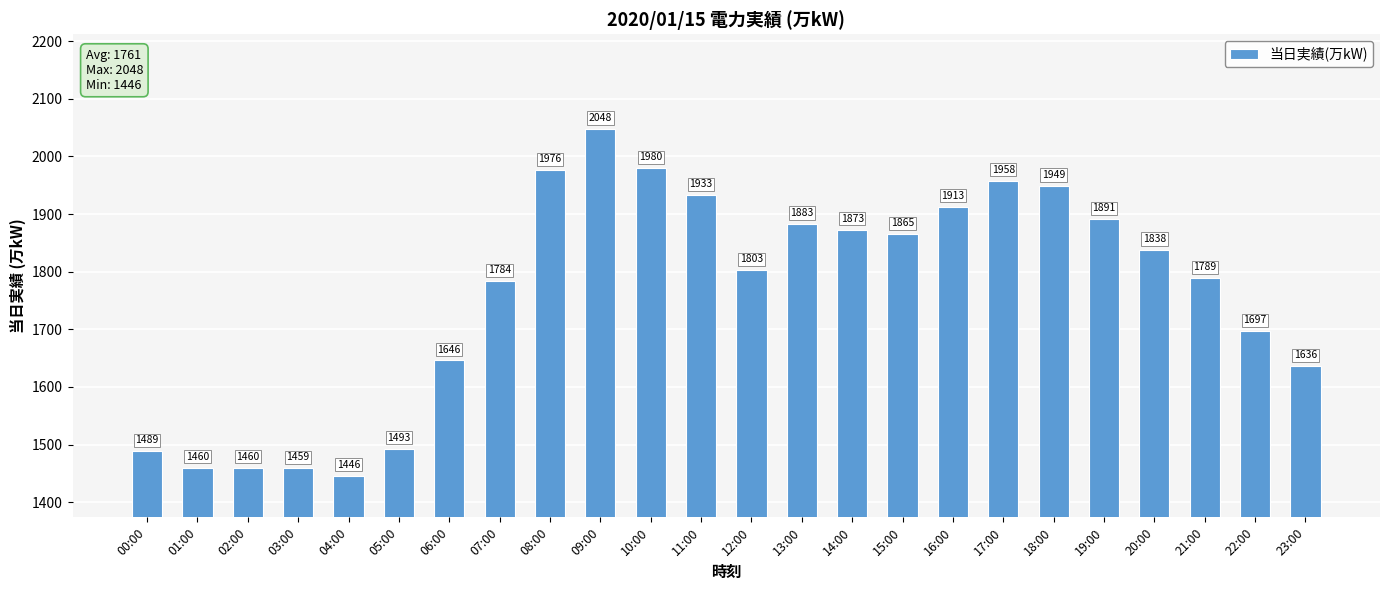

The chart shows a value of 1460 at 01:00. True or false?

True